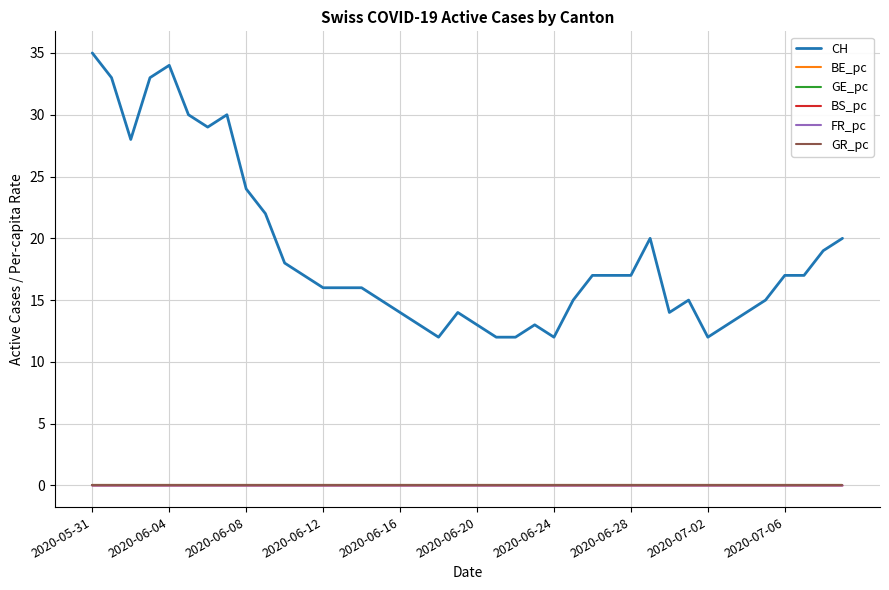

What is the maximum value shown in the chart?

35.0